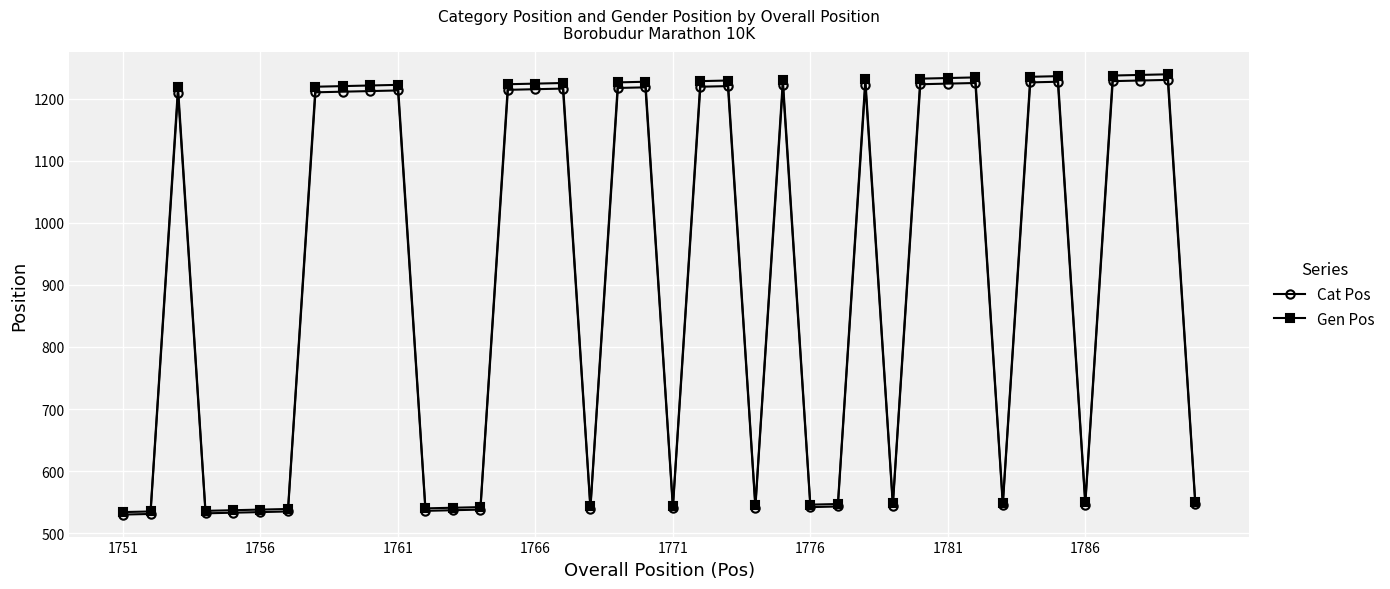

Rank the series by their maximum value, from lowest to highest.

Cat Pos, Gen Pos